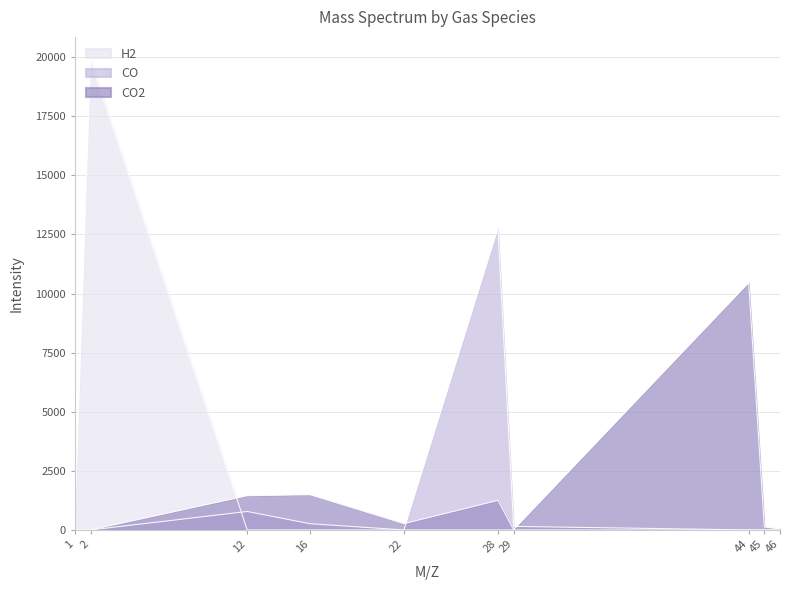

What is the average value of the CO series?

1394.5